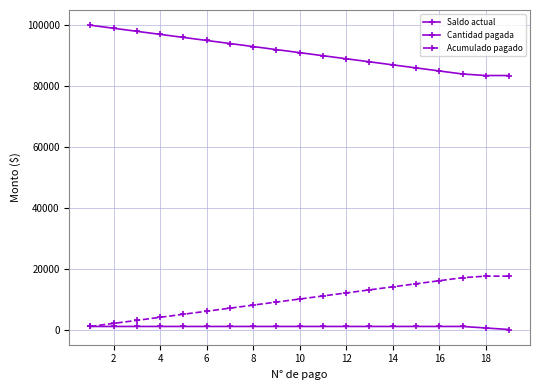

Reading left to right, transcribe all the data shown in this chart.

Saldo actual: 99800	98800	97800	96800	95800	94800	93800	92800	91800	90800	89800	88800	87800	86800	85800	84800	83800	83300	83300
Cantidad pagada: 1000	1000	1000	1000	1000	1000	1000	1000	1000	1000	1000	1000	1000	1000	1000	1000	1000	500	0
Acumulado pagado: 1000	2000	3000	4000	5000	6000	7000	8000	9000	10000	11000	12000	13000	14000	15000	16000	17000	17500	17500